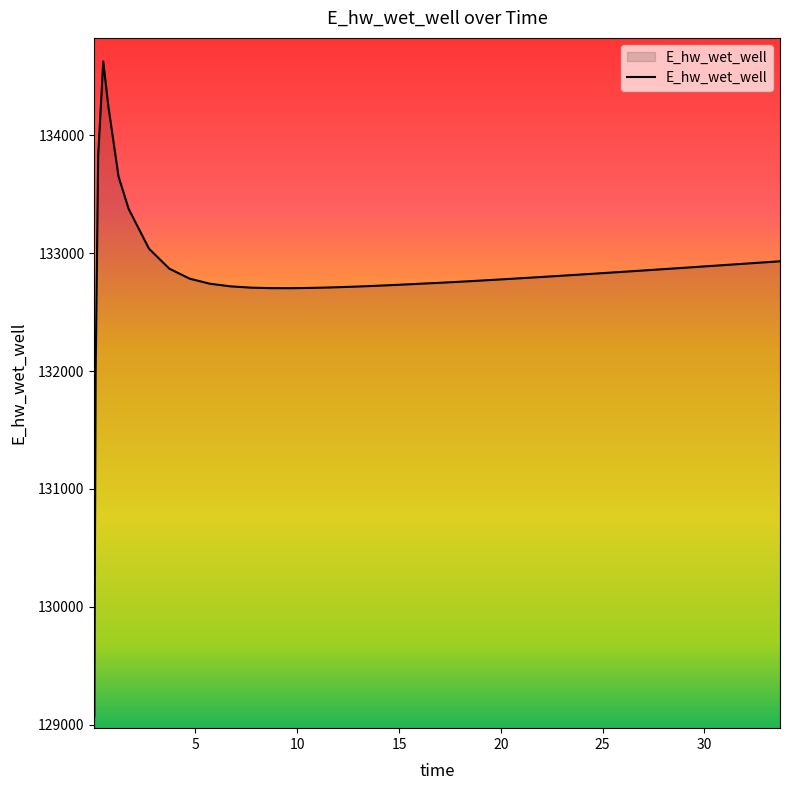

How many lines are shown in the chart?

1